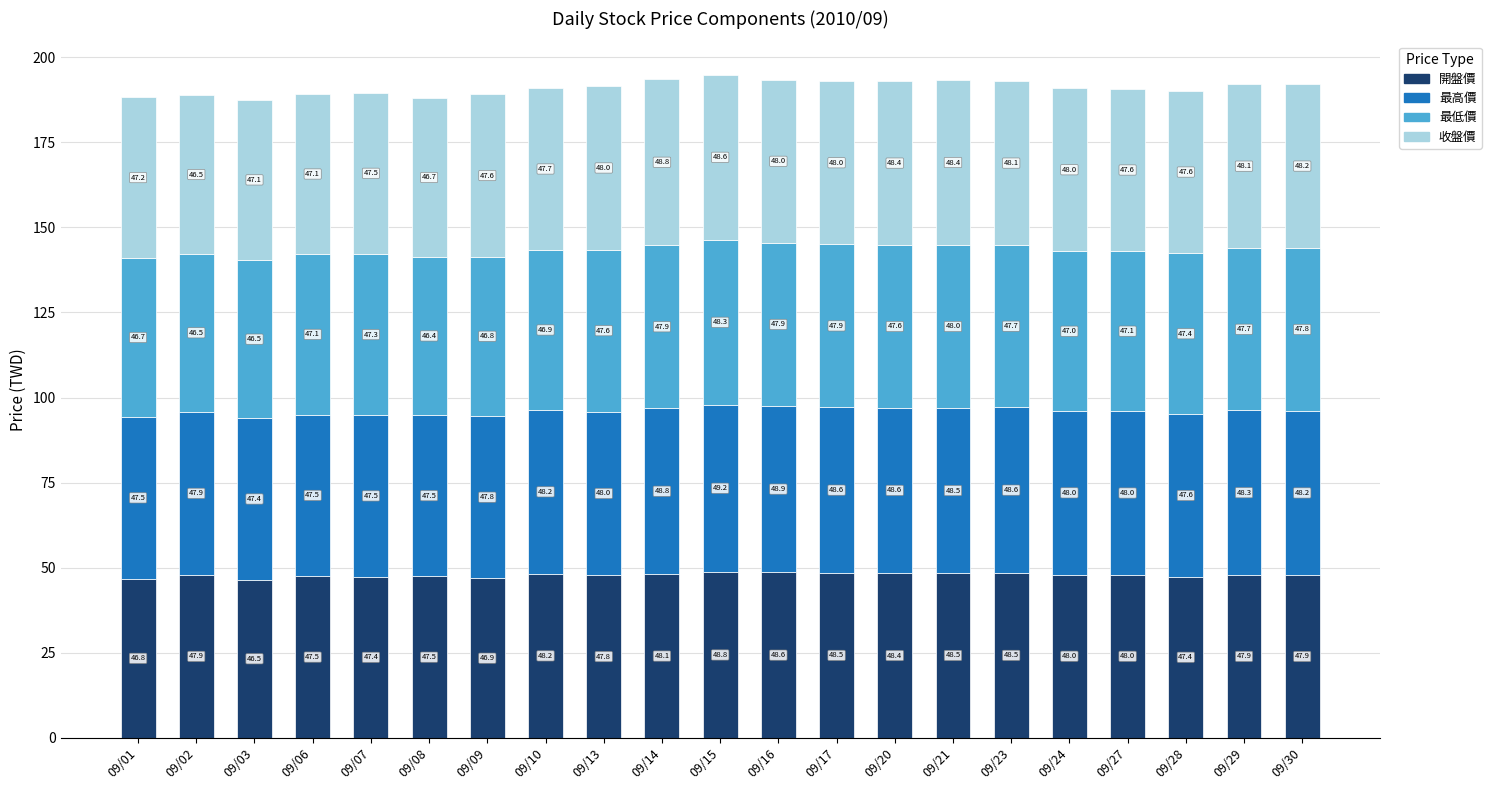

True or false: 開盤價 has a value of 66.7 at 09/27.

False